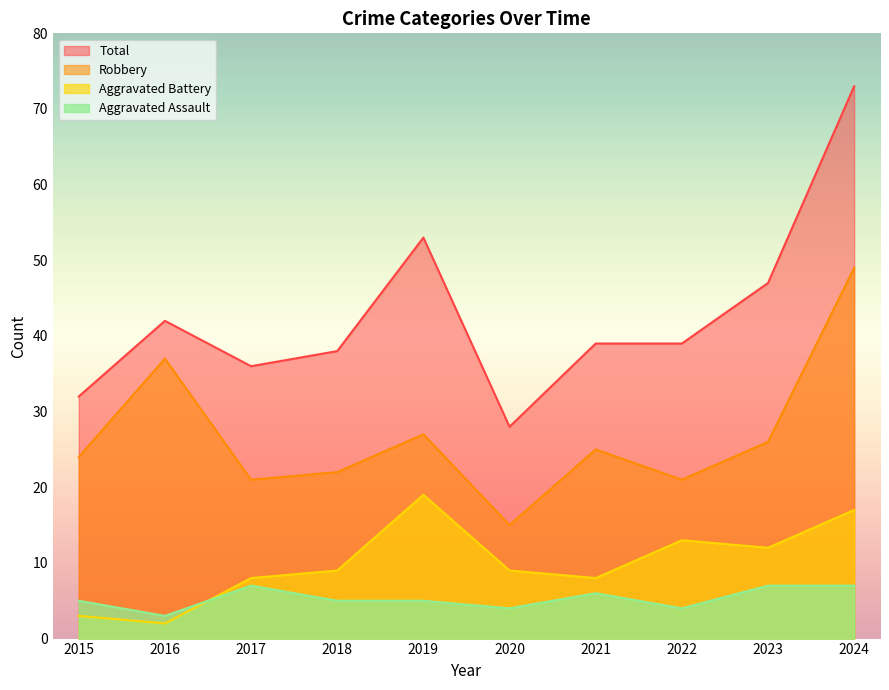

What is the sum of all Aggravated Assault values?

53